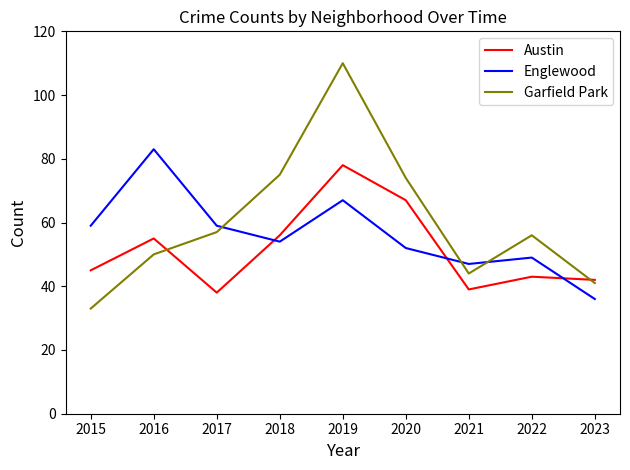

Reading left to right, extract all data points from this chart.

Austin: 2015=45	2016=55	2017=38	2018=56	2019=78	2020=67	2021=39	2022=43	2023=42
Englewood: 2015=59	2016=83	2017=59	2018=54	2019=67	2020=52	2021=47	2022=49	2023=36
Garfield Park: 2015=33	2016=50	2017=57	2018=75	2019=110	2020=74	2021=44	2022=56	2023=41